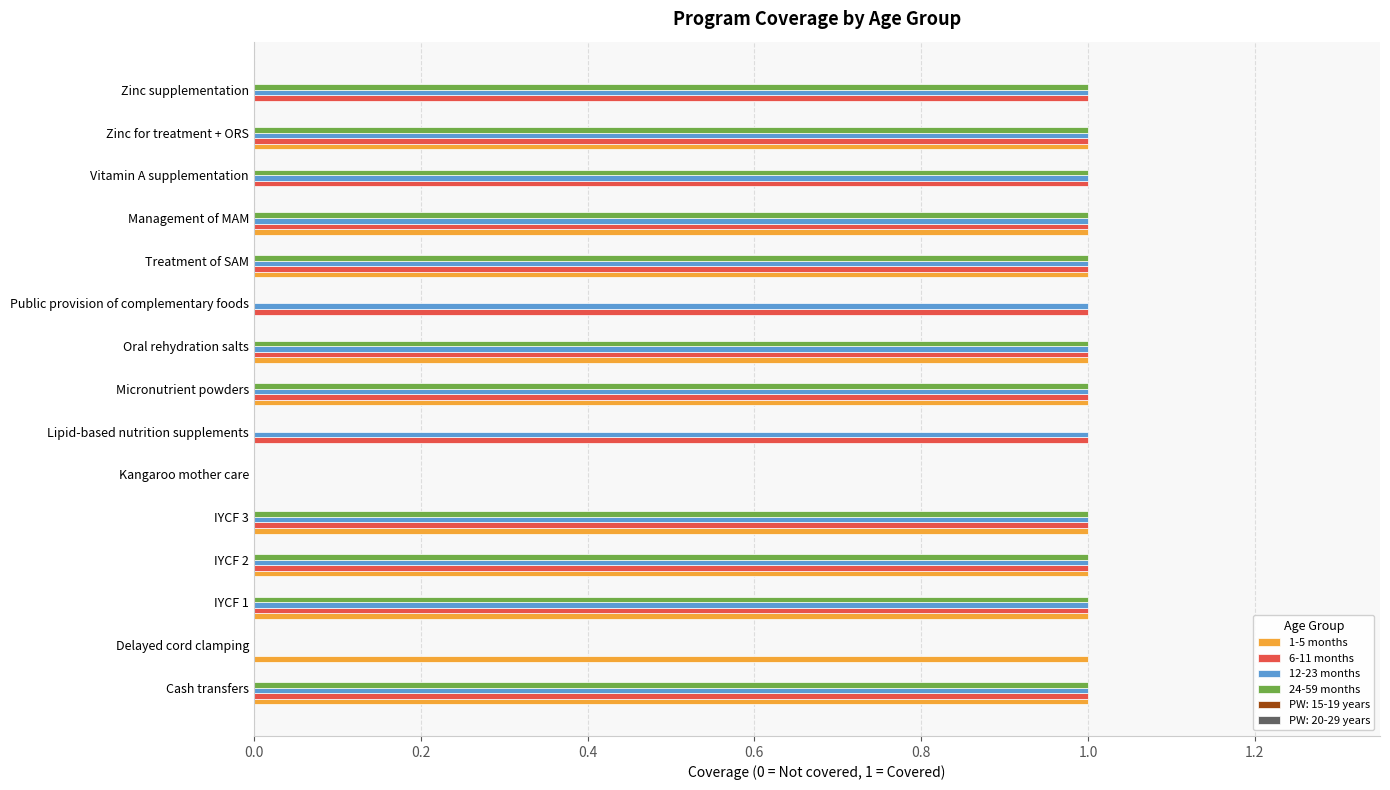

What is the sum of all 1-5 months values?

10